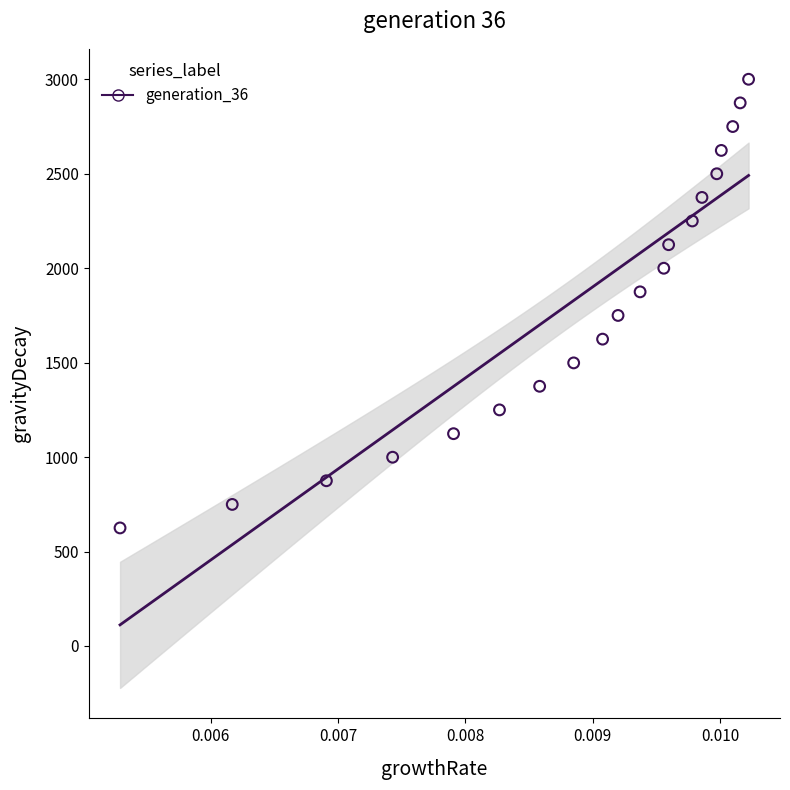

What is the range of Y values (max minus min)?

2375.1